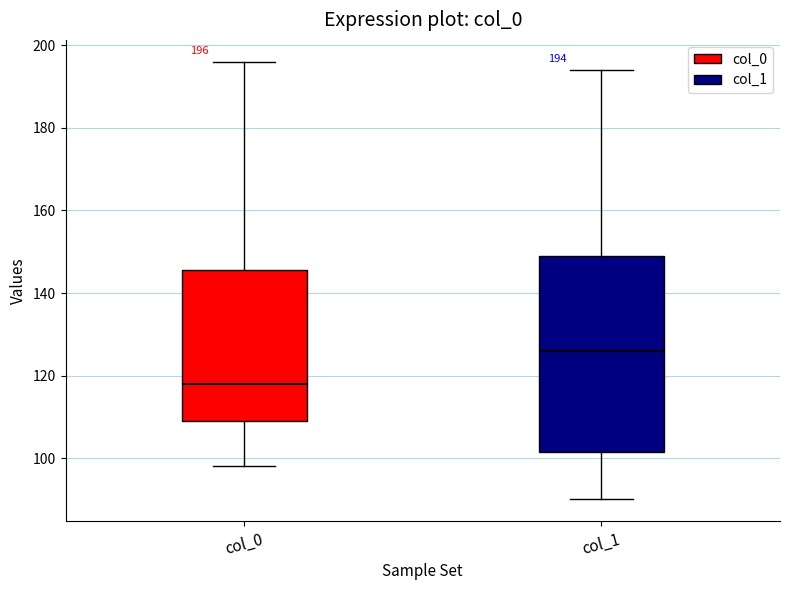

Which box is the tallest, from its lower edge to its upper edge?

col_1